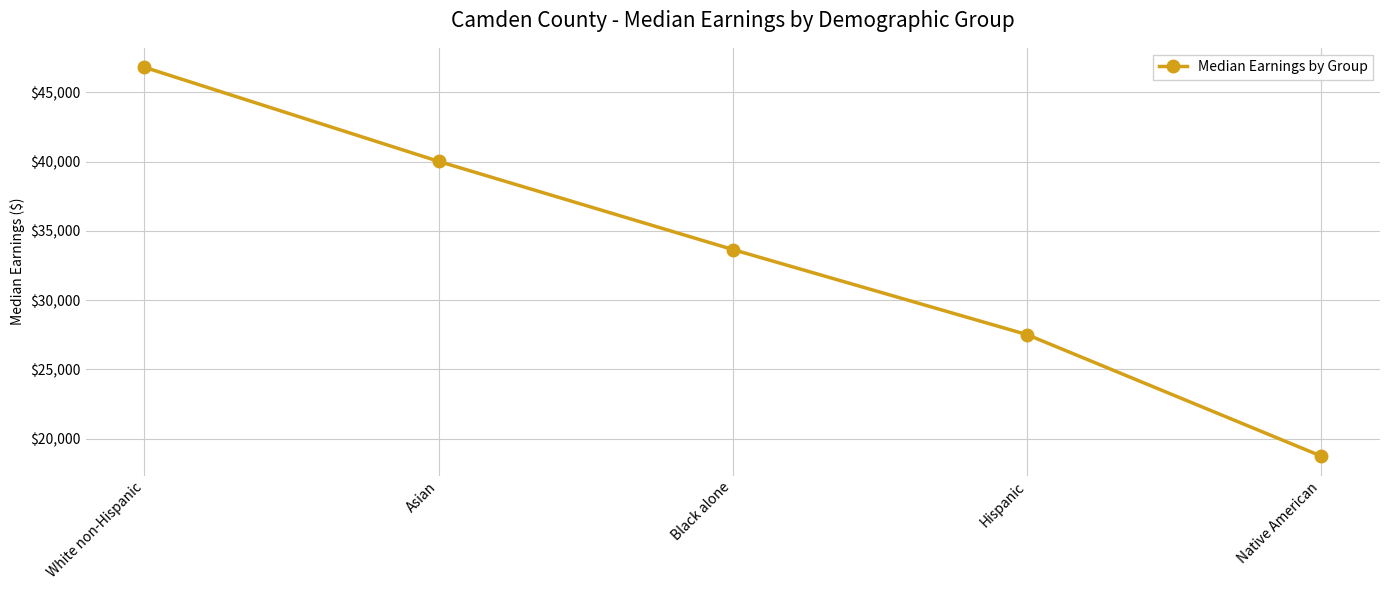

What is the sum of the values at Black alone and Asian?

73670